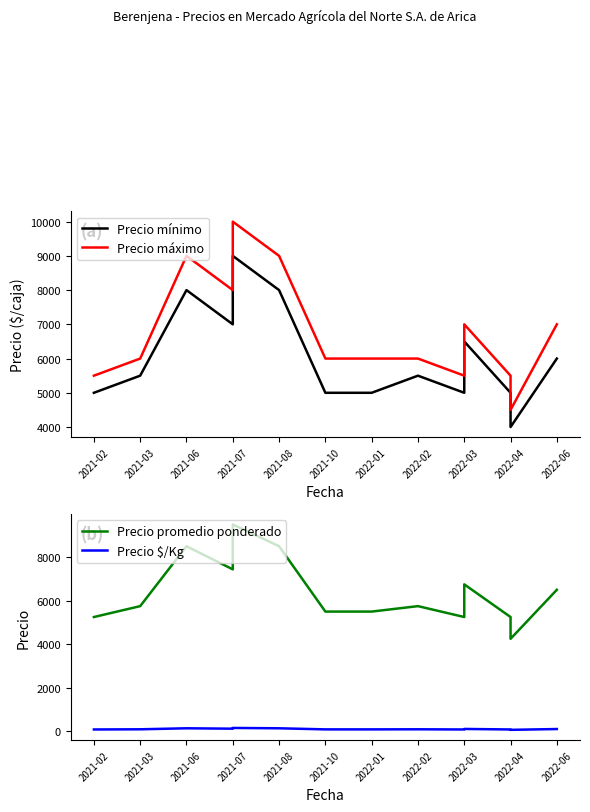

Is it true that Precio promedio ponderado equals 5250 at 2022-04?

True